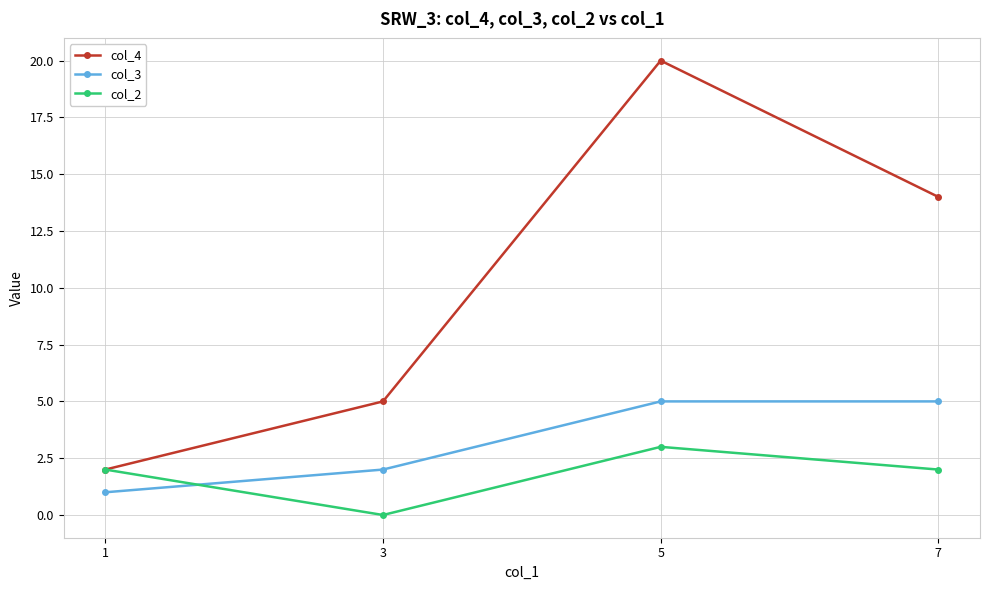

True or false: col_4 and col_3 cross at least once.

False